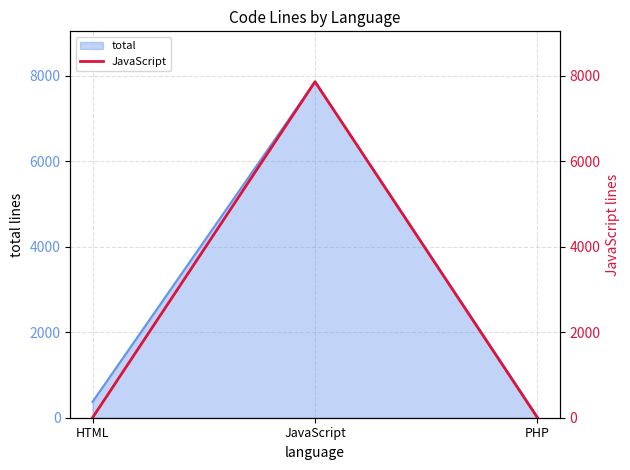

What is the change in value from JavaScript to PHP?

-7855